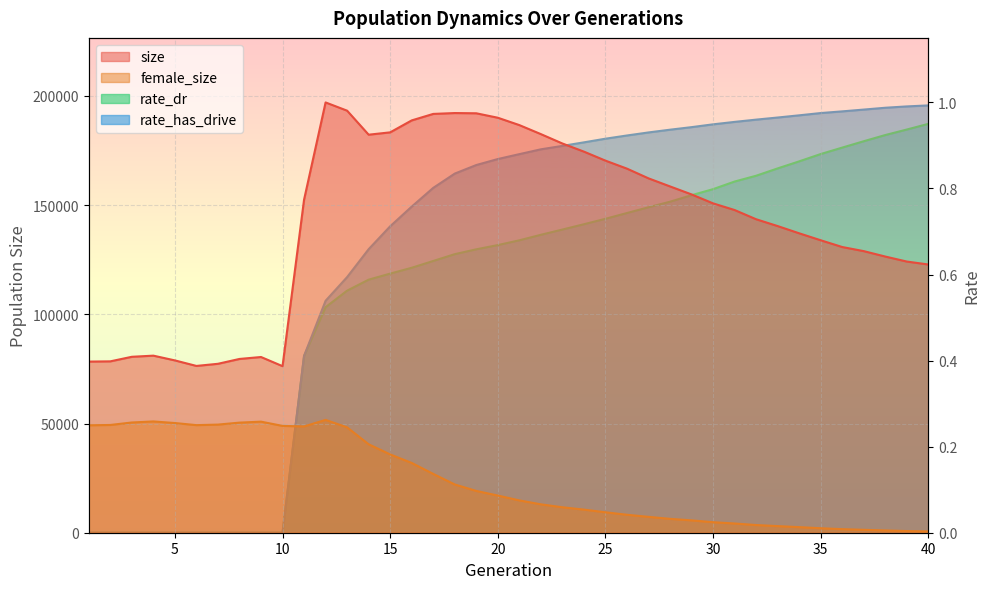

Rank the series at 15 from lowest to highest value.

rate_dr, rate_has_drive, female_size, size